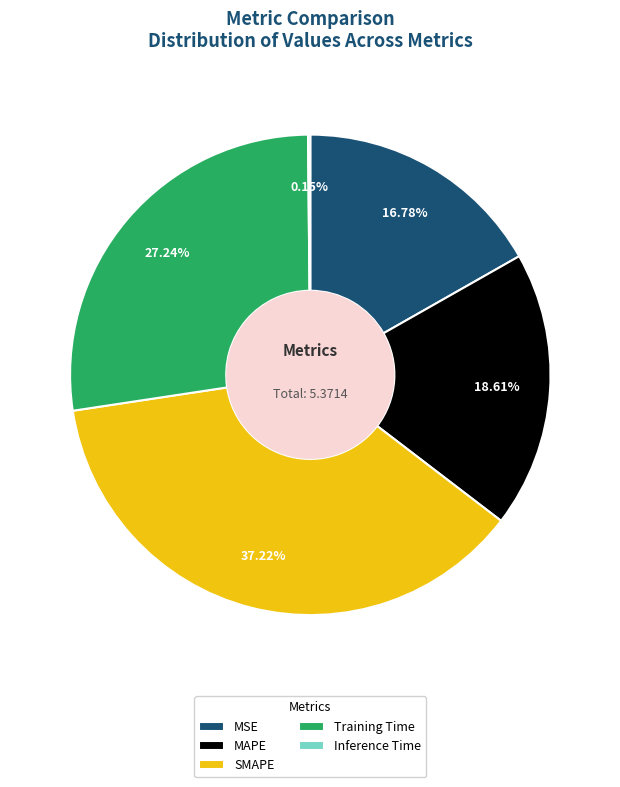

Do Training Time and MSE together represent more than half of the pie?

No